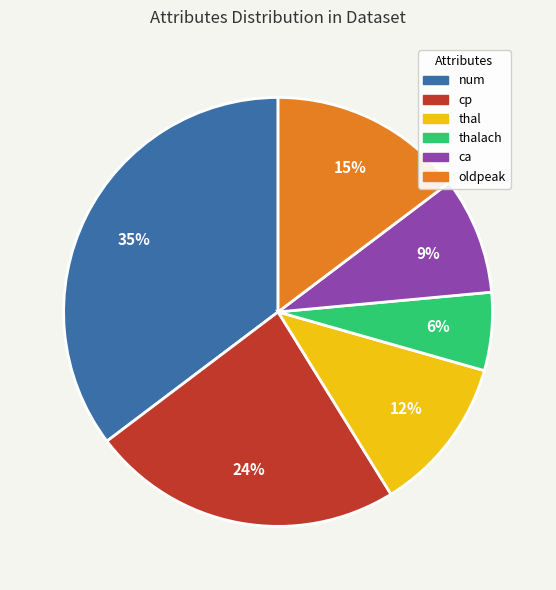

To the nearest percent, what portion does cp represent?

24%